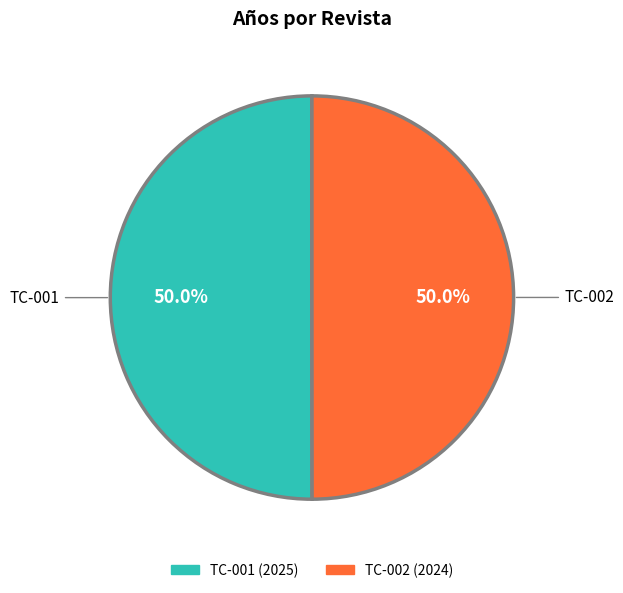

What percentage do TC-002 and TC-001 together represent?

100.0%